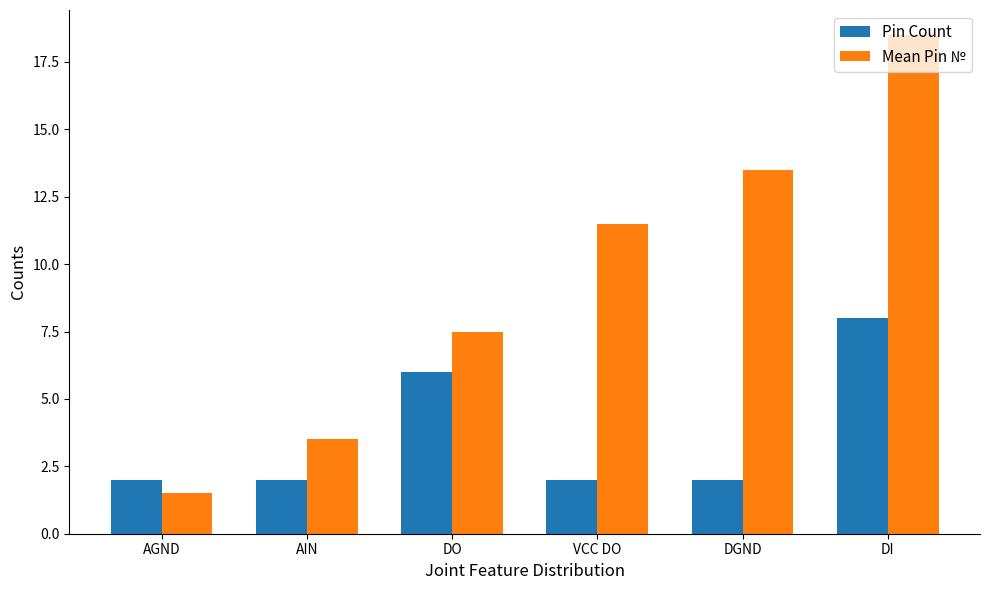

What is the sum of all Pin Count values?

22.0